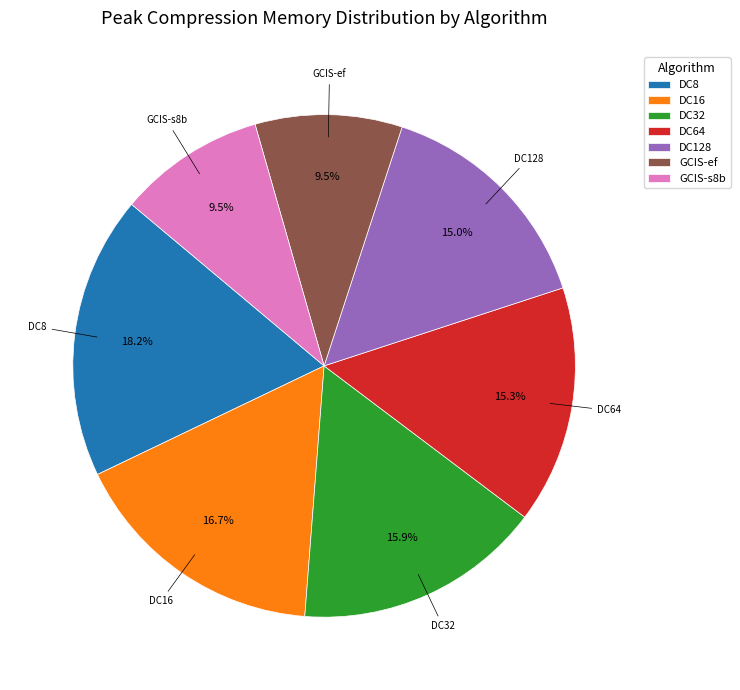

Approximately how many times larger is the value at DC8 compared to DC128?

1.2